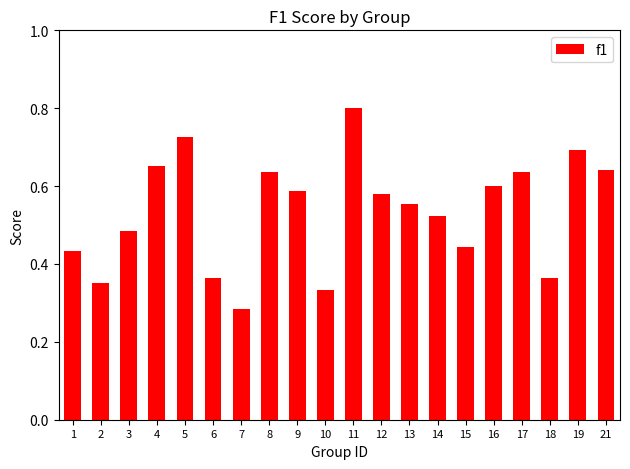

Which label corresponds to the smallest value in the chart?

7